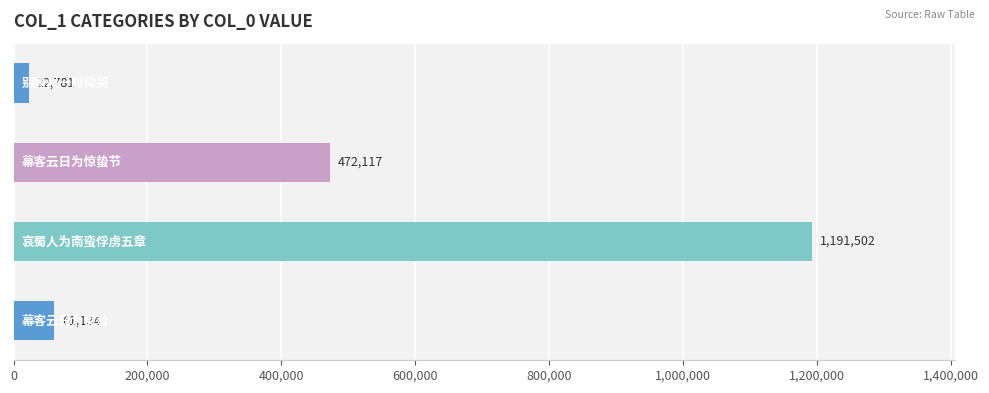

What is the sum of all values?

1747534